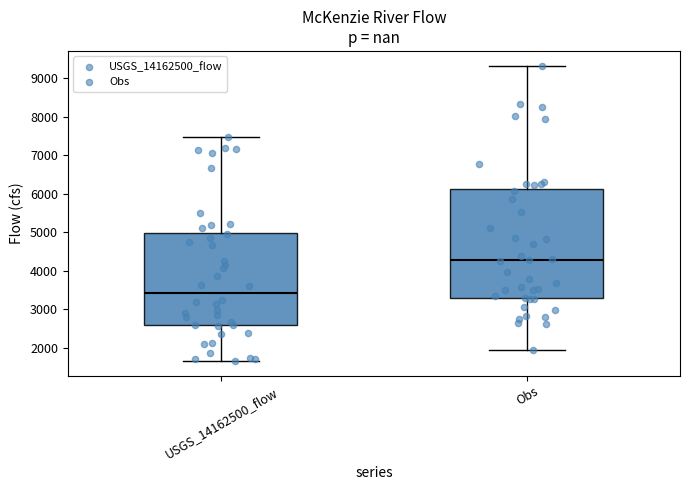

Comparing the boxes themselves (not the whiskers), which one is the tallest?

Obs